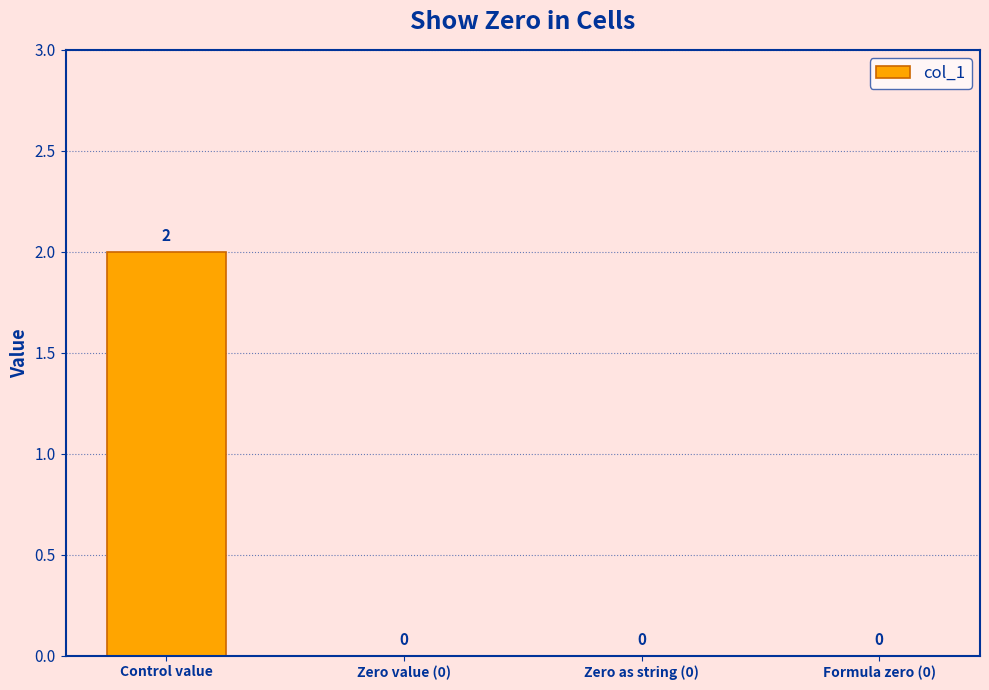

Reading left to right, extract all data points from this chart.

Control value=2	Zero value (0)=0	Zero as string (0)=0	Formula zero (0)=0